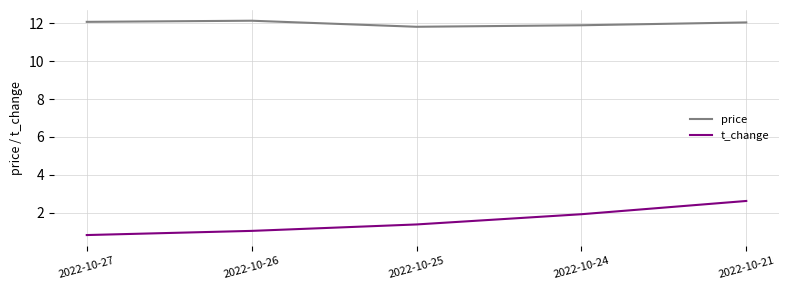

True or false: t_change and price cross at least once.

False